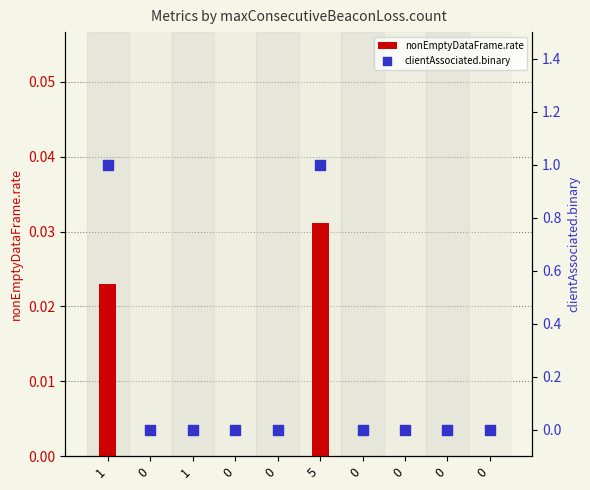

Which series has the largest total across all categories?

clientAssociated.binary